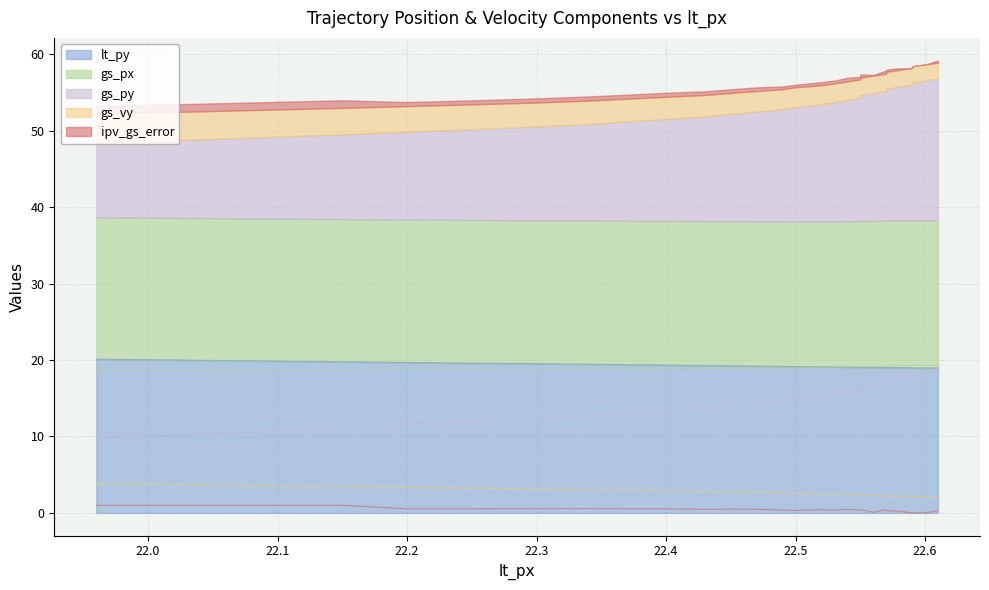

Rank the series by their maximum value, from highest to lowest.

lt_py, gs_px, gs_py, gs_vy, ipv_gs_error